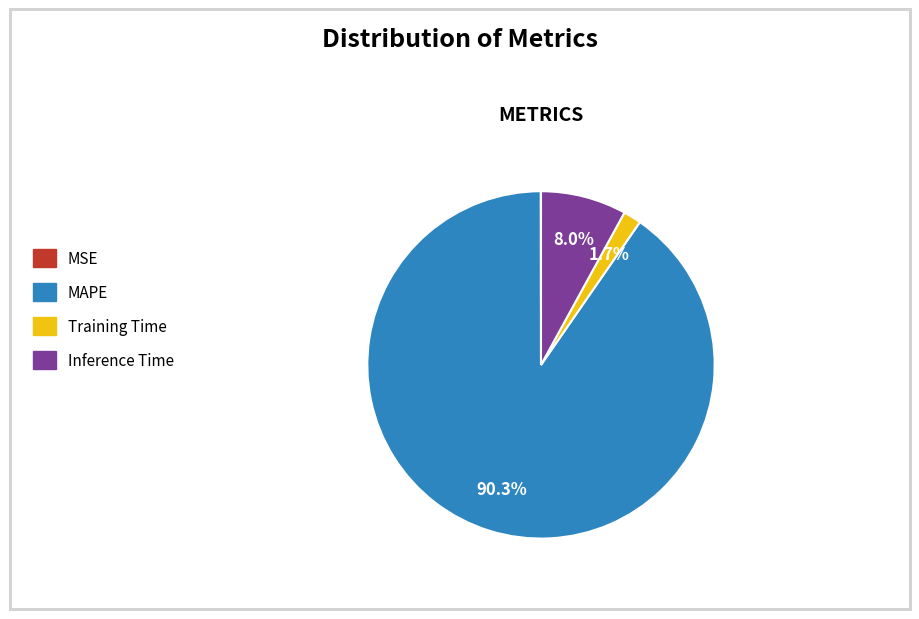

To the nearest percent, what is the difference between the MAPE and Training Time slice percentages?

89%